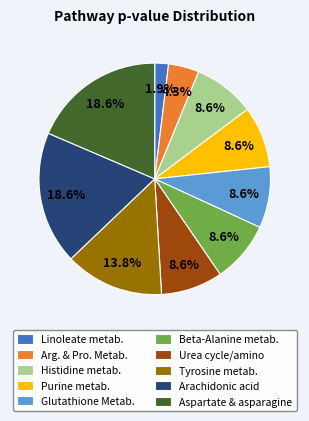

Does Arg. & Pro. Metab. represent more than half of the total?

No